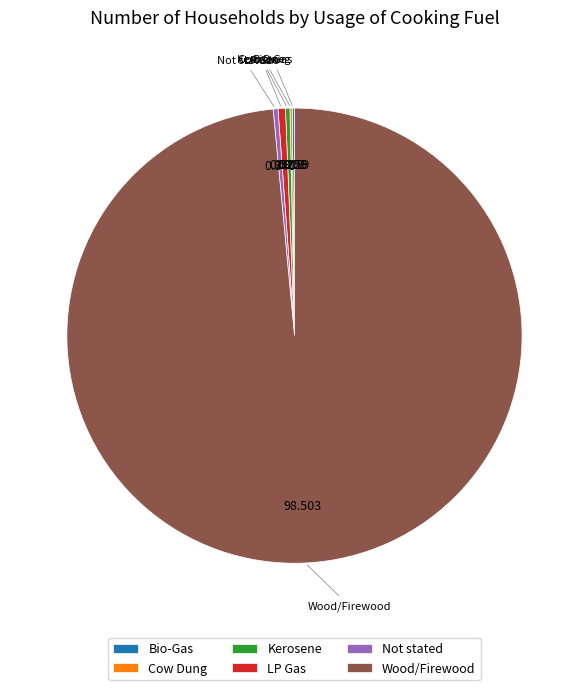

Between LP Gas and Wood/Firewood, which is larger?

Wood/Firewood